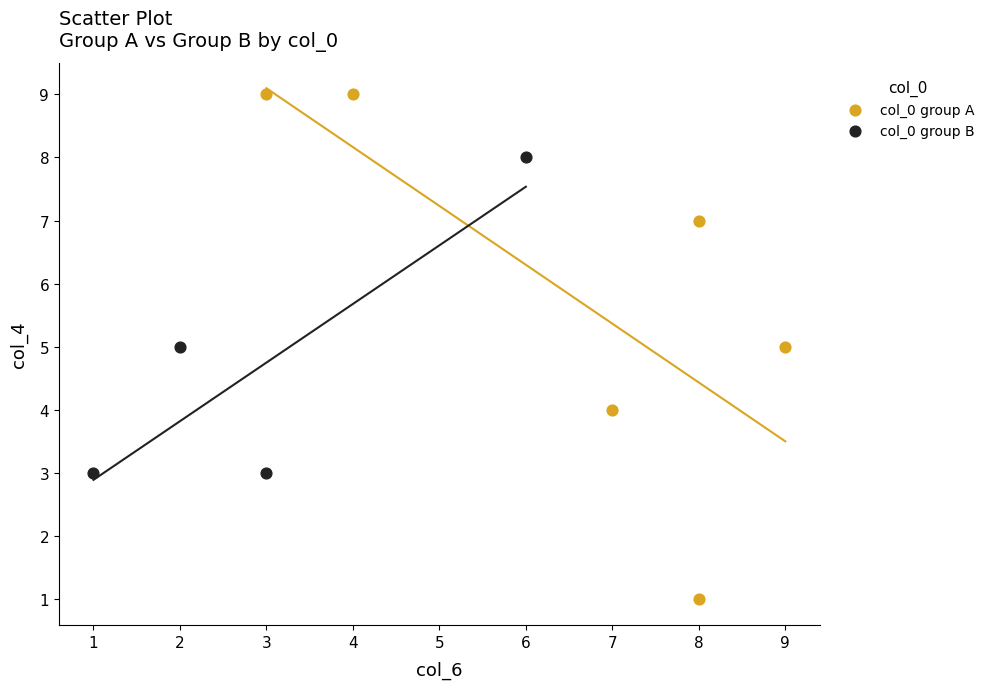

Which series contains the highest Y value?

col_0 group A